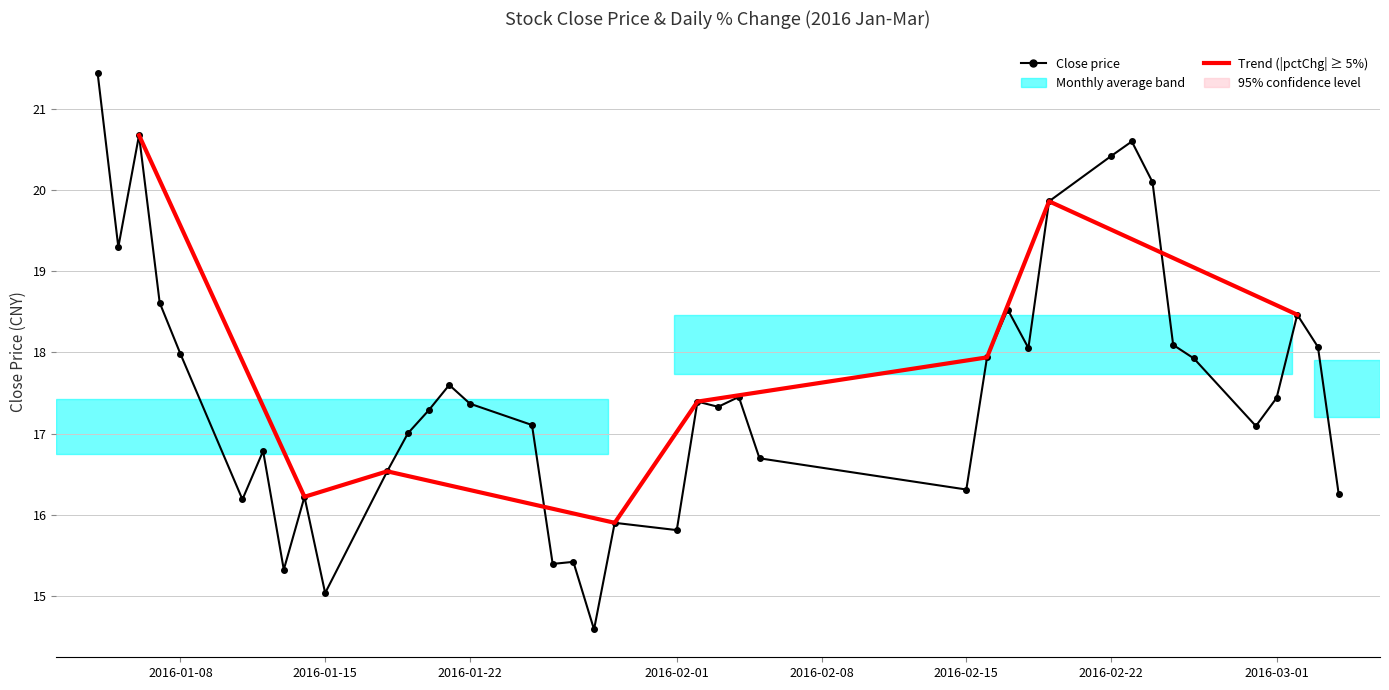

At which category does the data reach its first local valley?

2016-01-05